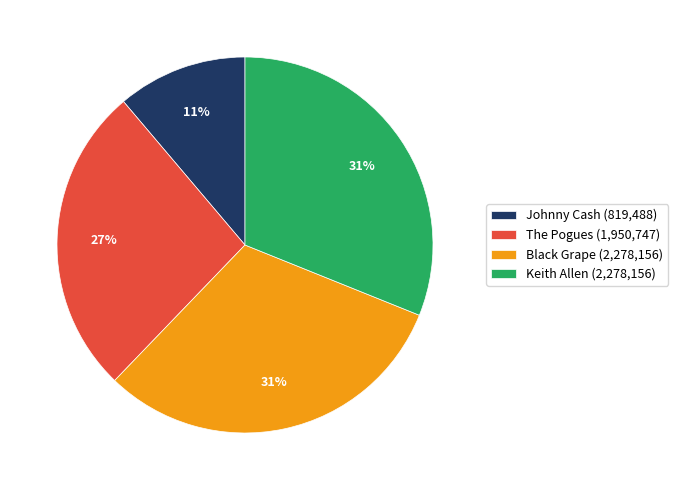

What is the ratio of the value at Keith Allen (2,278,156) to the value at Black Grape (2,278,156)?

1.0